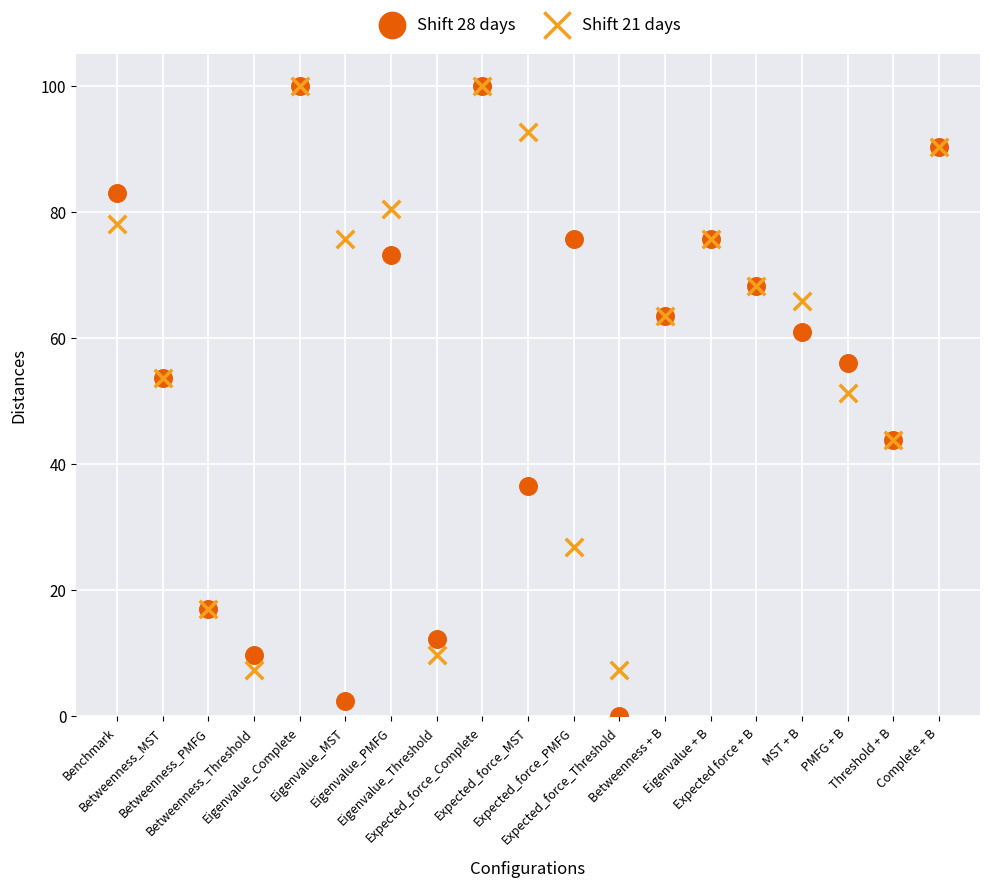

Across all series, what Y value is closest to 50?

51.2